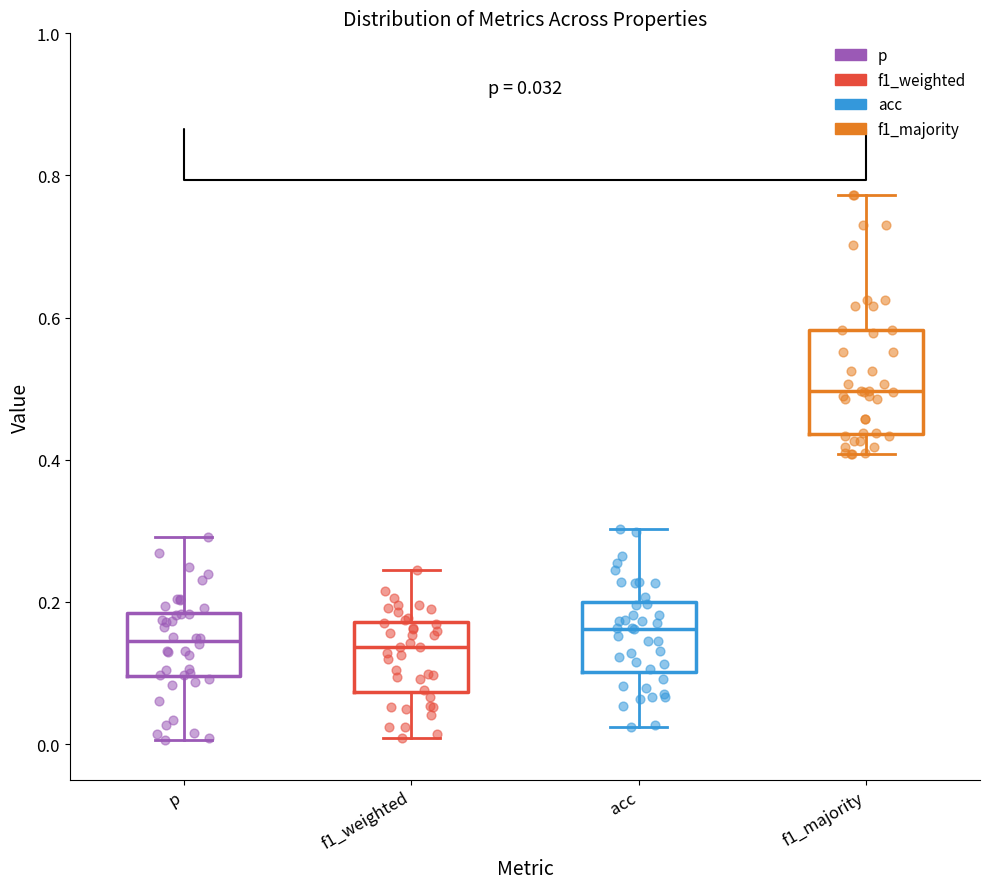

Which box has the highest median line?

f1_majority